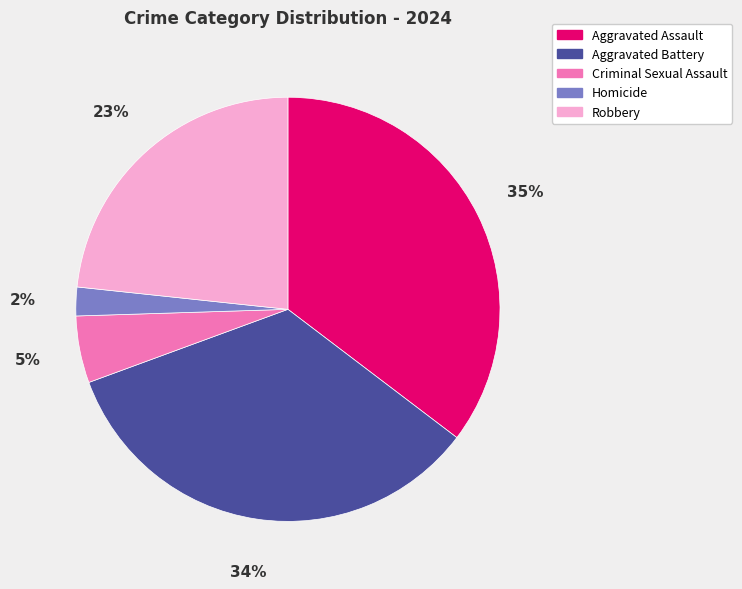

Does Aggravated Battery account for over 50% of the chart?

No